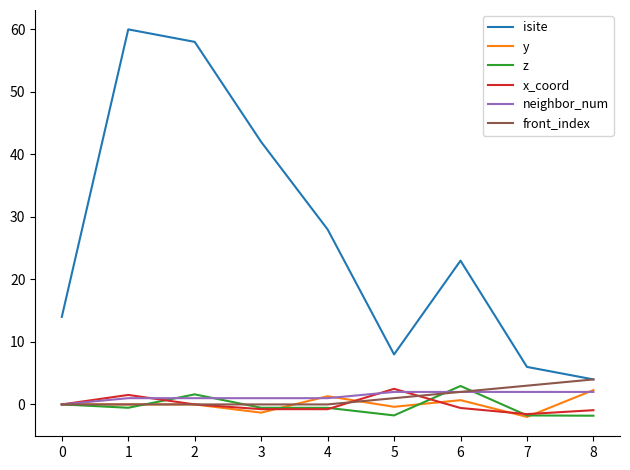

Is it true that neighbor_num equals 1.0 at 3?

True